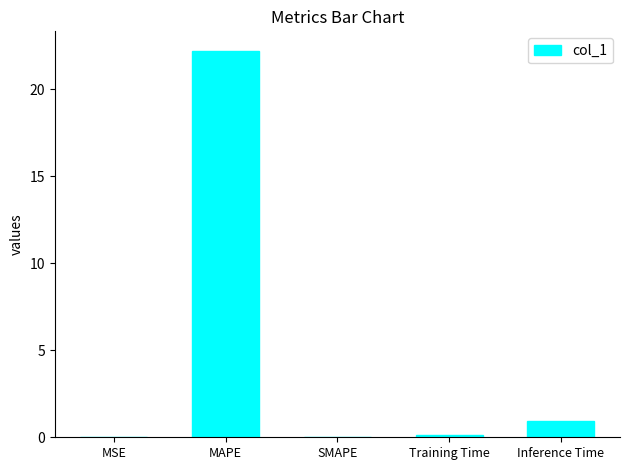

How many data points does each series have?

5